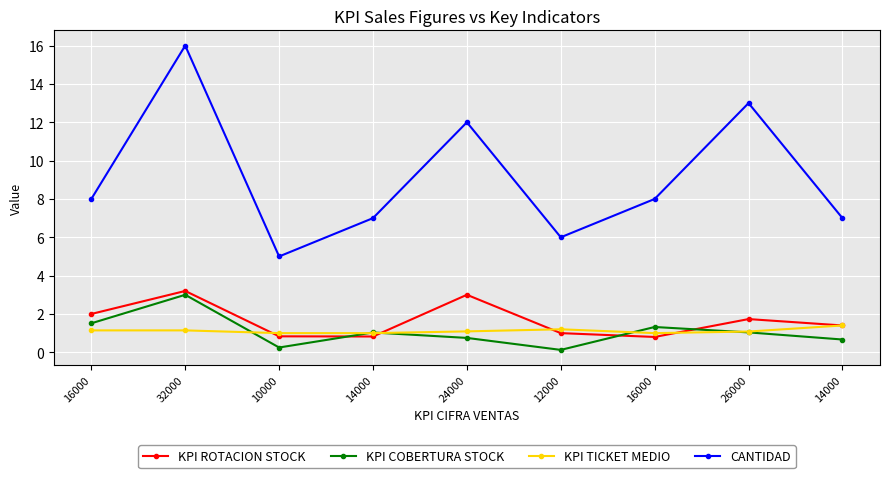

The value of CANTIDAD at 16000 is 13.5. True or false?

False